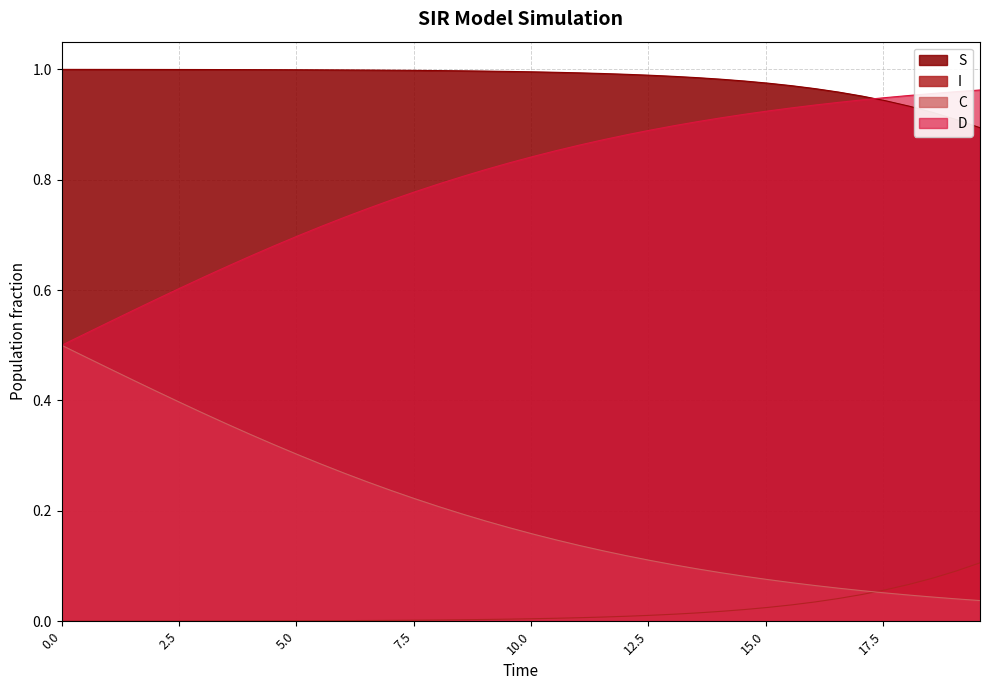

Reading right to left, what are all the values shown in this chart?

S: 0.9	0.9	0.9	0.9	0.9	1.0	1.0	1.0	1.0	1.0	1.0	1.0	1.0	1.0	1.0	1.0	1.0	1.0	1.0	1.0	1.0	1.0	1.0	1.0	1.0	1.0	1.0	1.0	1.0	1.0	1.0	1.0	1.0	1.0	1.0	1.0	1.0	1.0	1.0	1.0
I: 0.1	0.1	0.1	0.1	0.1	0.0	0.0	0.0	0.0	0.0	0.0	0.0	0.0	0.0	0.0	0.0	0.0	0.0	0.0	0.0	0.0	0.0	0.0	0.0	0.0	0.0	0.0	0.0	0.0	0.0	0.0	0.0	0.0	0.0	0.0	0.0	0.0	0.0	0.0	0.0
C: 0.0	0.0	0.0	0.0	0.1	0.1	0.1	0.1	0.1	0.1	0.1	0.1	0.1	0.1	0.1	0.1	0.1	0.1	0.1	0.2	0.2	0.2	0.2	0.2	0.2	0.2	0.3	0.3	0.3	0.3	0.3	0.3	0.4	0.4	0.4	0.4	0.4	0.5	0.5	0.5
D: 1.0	1.0	1.0	1.0	0.9	0.9	0.9	0.9	0.9	0.9	0.9	0.9	0.9	0.9	0.9	0.9	0.9	0.9	0.9	0.8	0.8	0.8	0.8	0.8	0.8	0.8	0.7	0.7	0.7	0.7	0.7	0.7	0.6	0.6	0.6	0.6	0.6	0.5	0.5	0.5